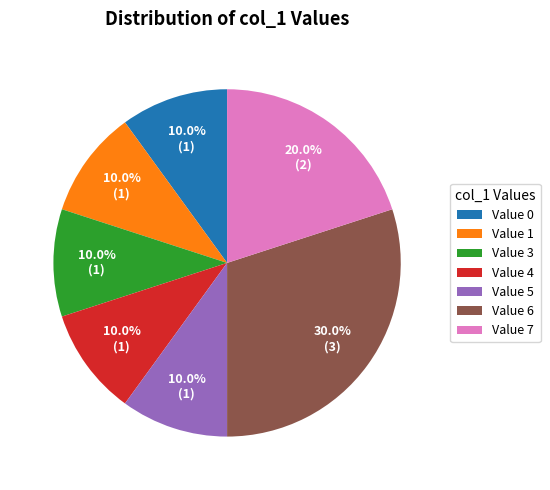

Combined, what portion of the pie is Value 0 and Value 7?

30.0%